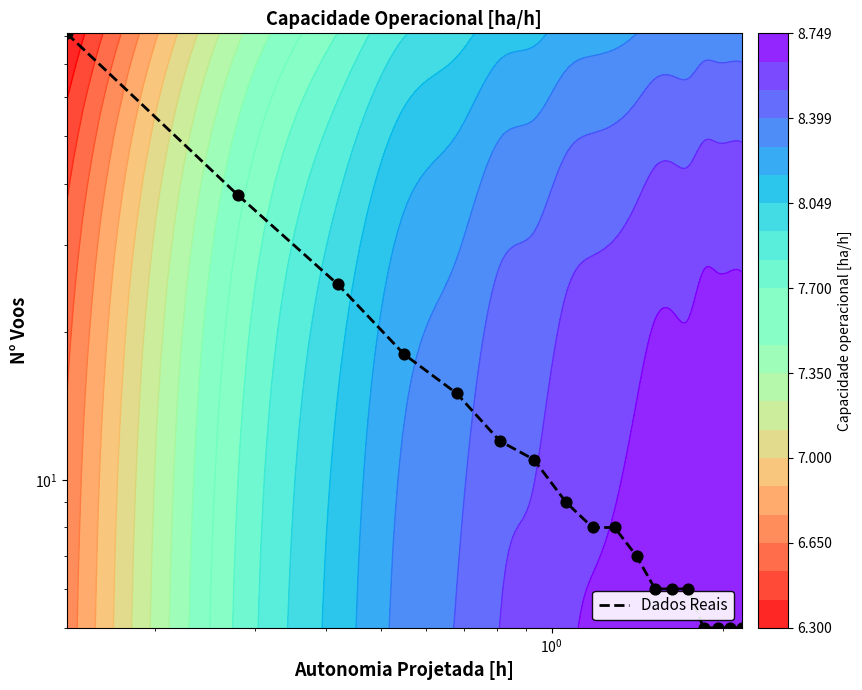

What is the sum of all values?

270